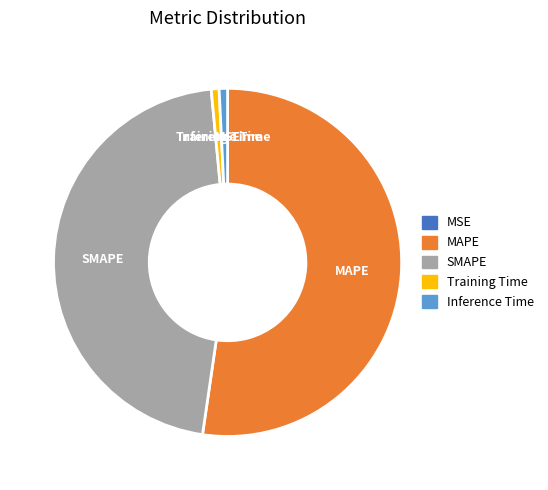

Which slice is the largest?

MAPE